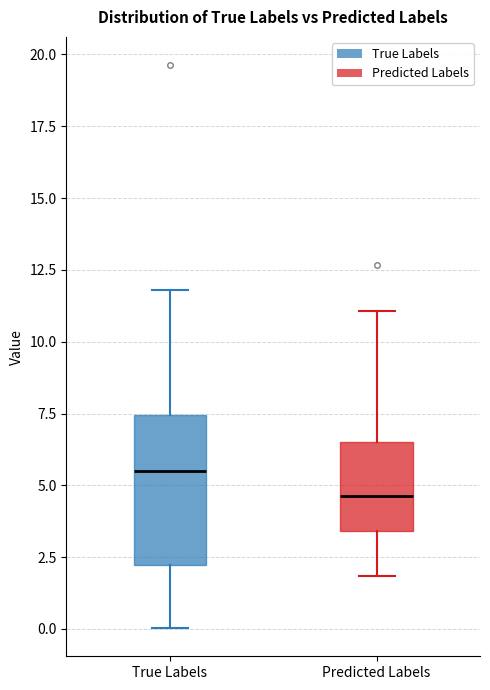

Reading left to right, read every box against the y-axis: the position of its median line, the range the box covers, and the ends of its whiskers. The values are not printed on the chart, so give them approximately, as read against the axis.

True Labels: median 5.5, box 2.0 to 7.5, whiskers 0.0 to 12.0
Predicted Labels: median 4.5, box 3.5 to 6.5, whiskers 2.0 to 11.0